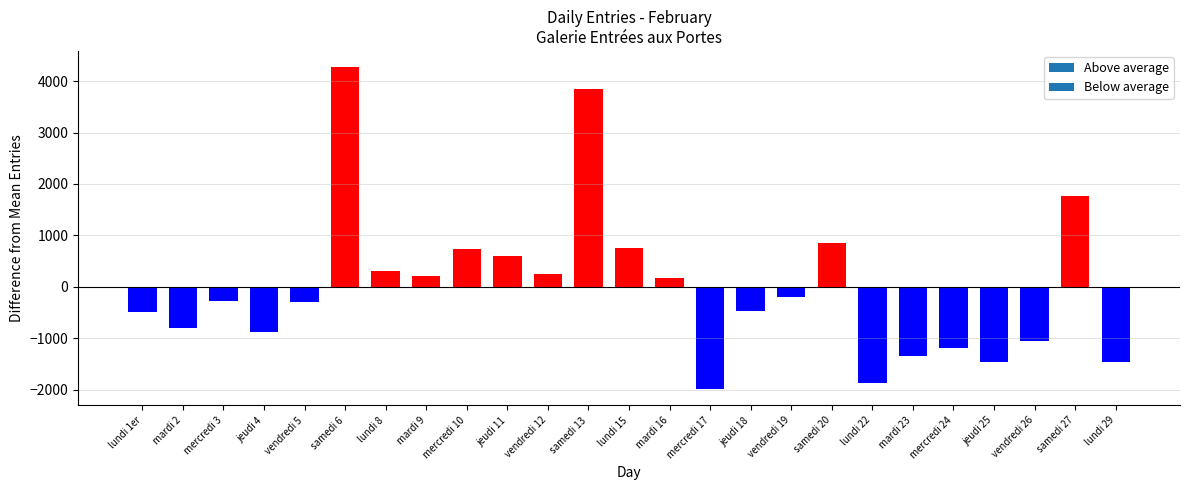

What is the label of the 18th bar from the left?

samedi 20